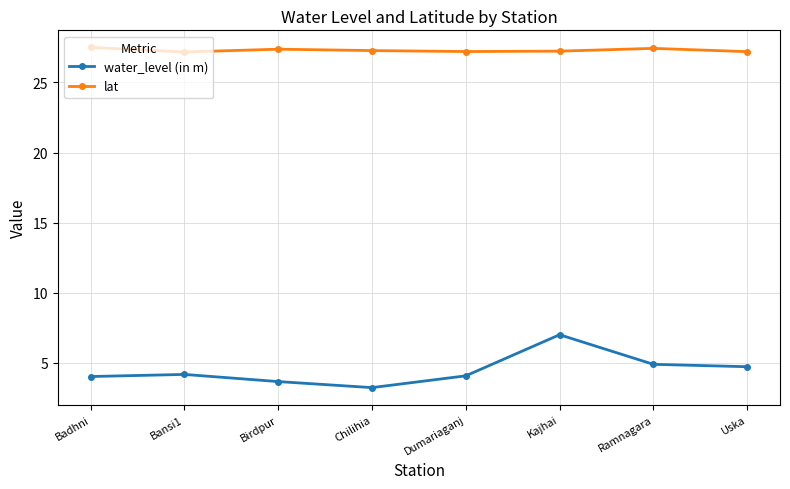

True or false: water_level (in m) has a value of 6.8 at Bansi1.

False